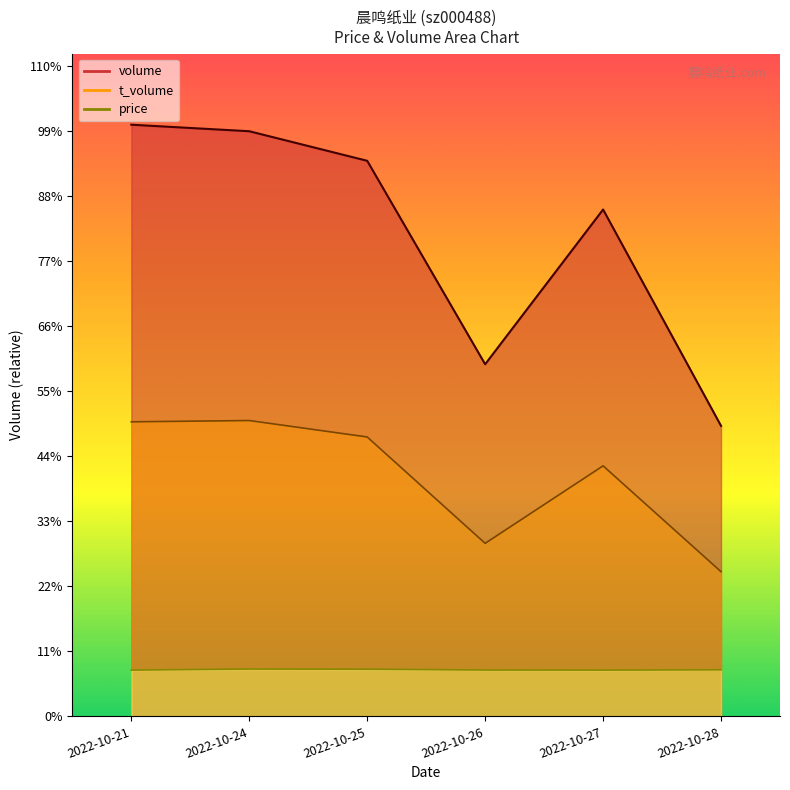

Which category has the highest value in the t_volume series?

2022-10-24